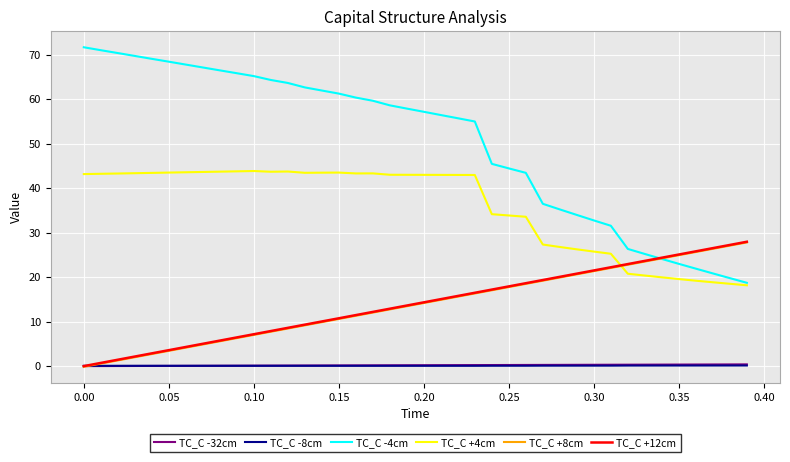

Which series has the largest total across all categories?

TC_C -4cm